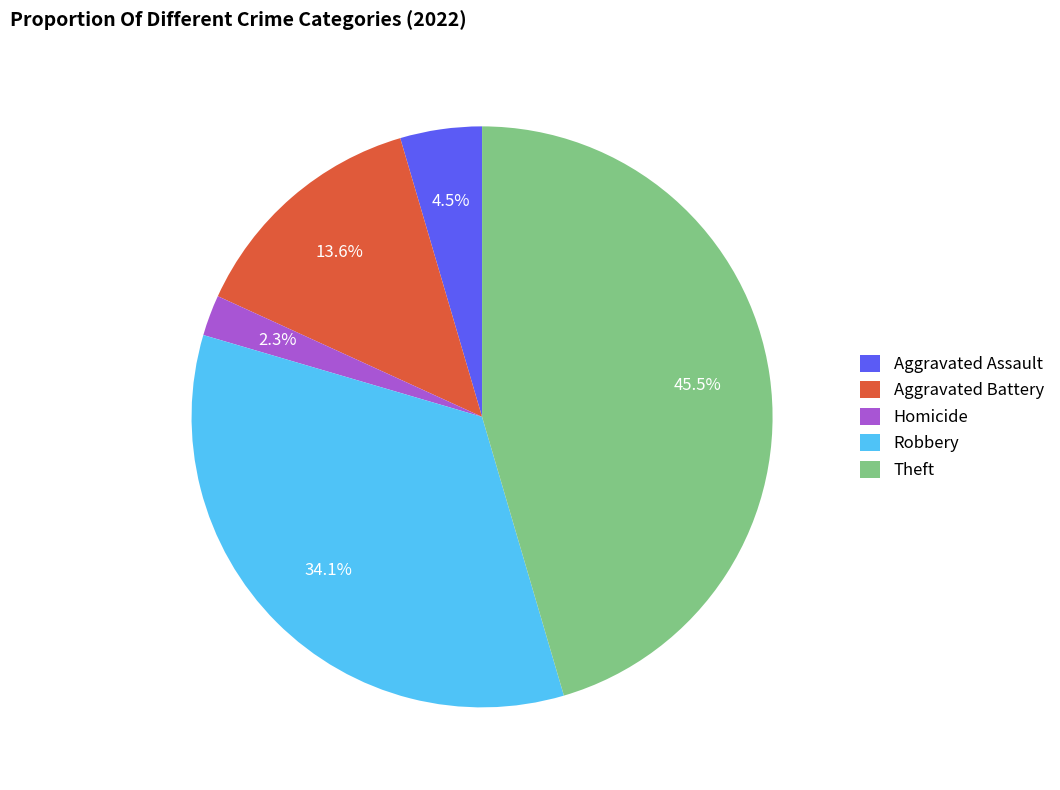

To the nearest percent, what is the difference between the largest and smallest slice percentages?

43%